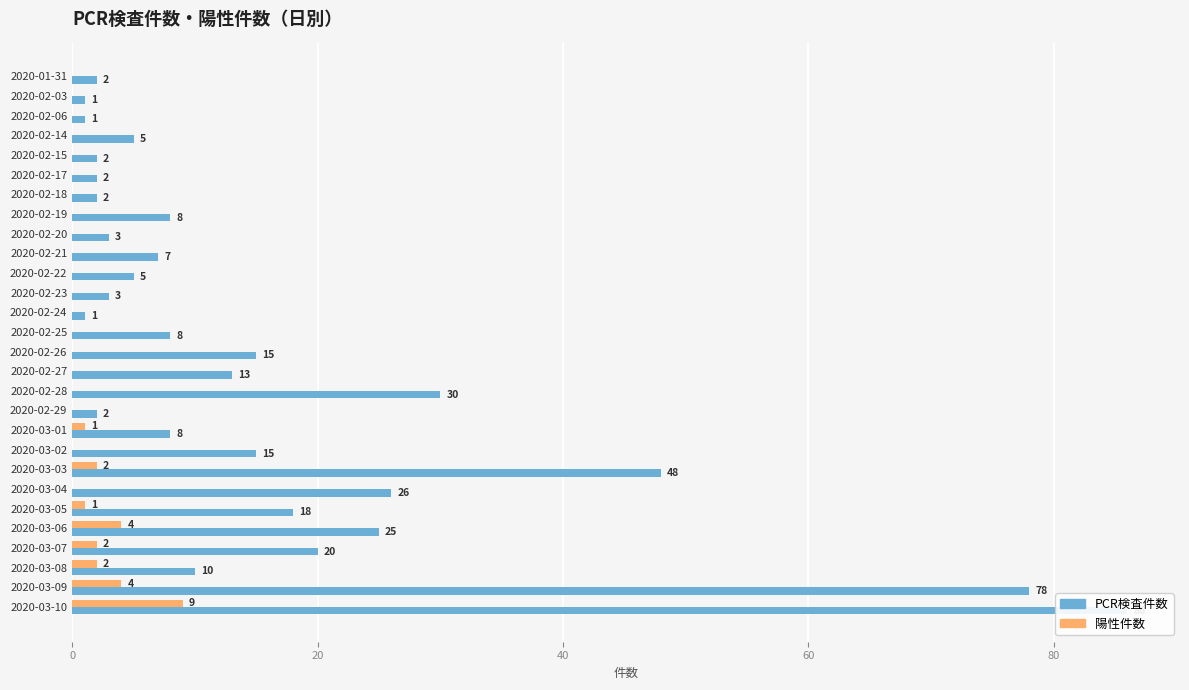

Reading right to left, extract all data points from this chart.

PCR検査件数: 86	78	10	20	25	18	26	48	15	8	2	30	13	15	8	1	3	5	7	3	8	2	2	2	5	1	1	2
陽性件数: 9	4	2	2	4	1	0	2	0	1	0	0	0	0	0	0	0	0	0	0	0	0	0	0	0	0	0	0